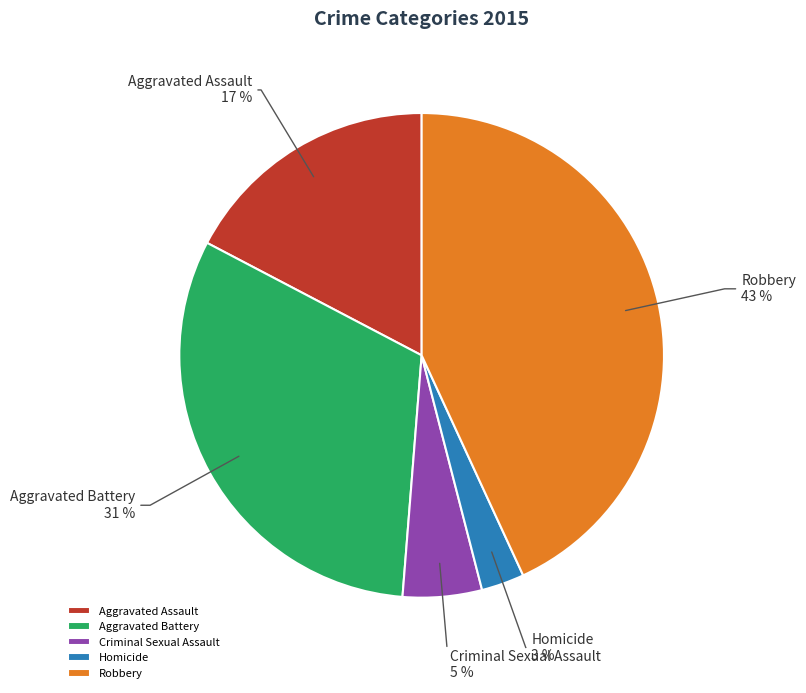

How many slices are in this pie chart?

5